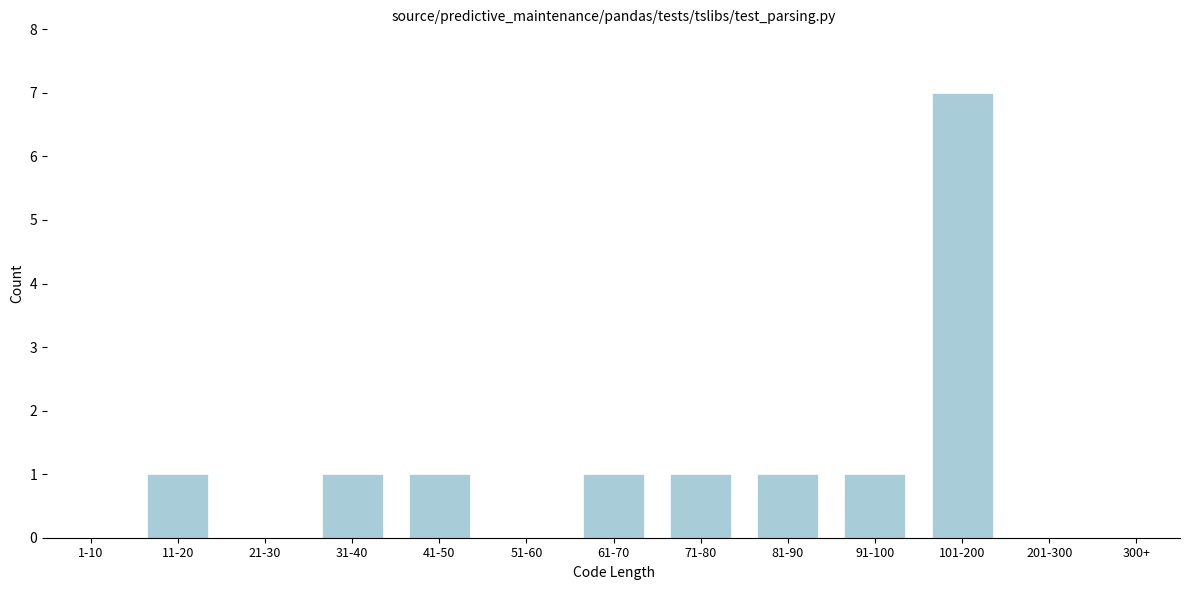

Reading right to left, extract all data points from this chart.

300+=0	201-300=0	101-200=7	91-100=1	81-90=1	71-80=1	61-70=1	51-60=0	41-50=1	31-40=1	21-30=0	11-20=1	1-10=0